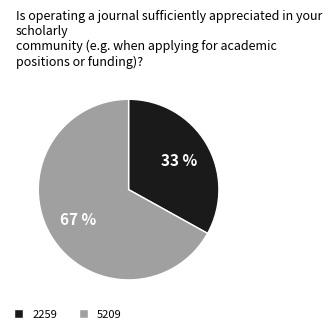

Is the sum of 5209 and 2259 greater than half?

Yes